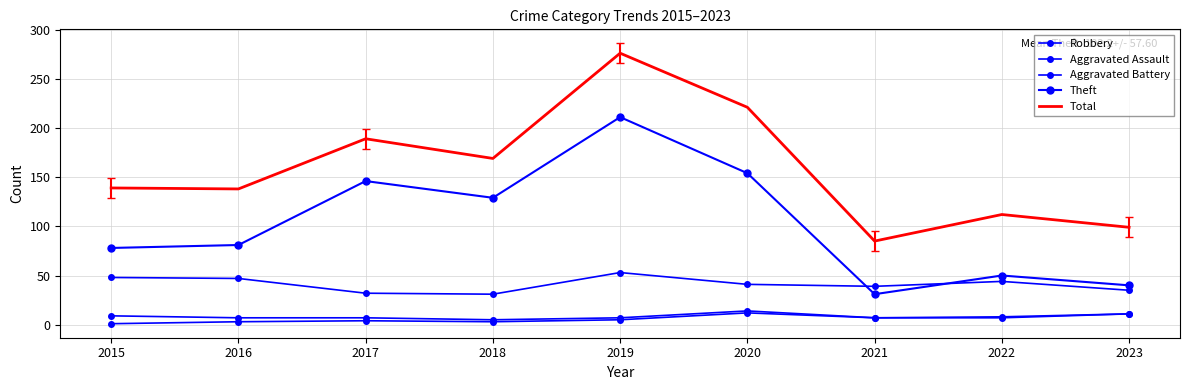

What are all the series names shown in the legend?

Robbery, Aggravated Assault, Aggravated Battery, Theft, Total